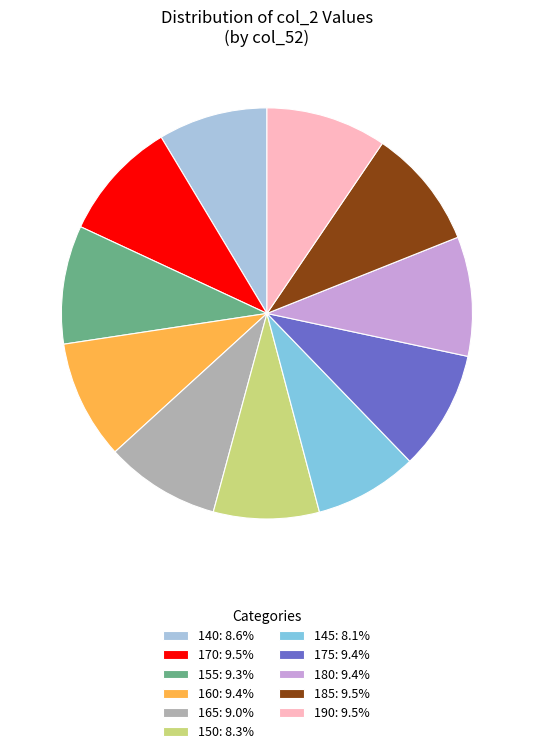

Does any single category account for the majority?

No